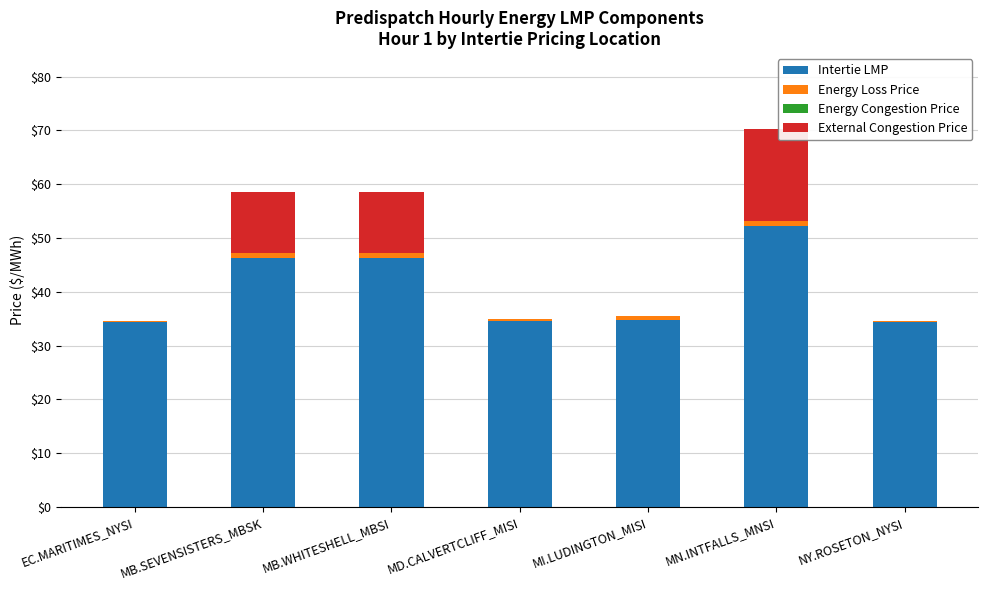

Are the bars horizontal?

No